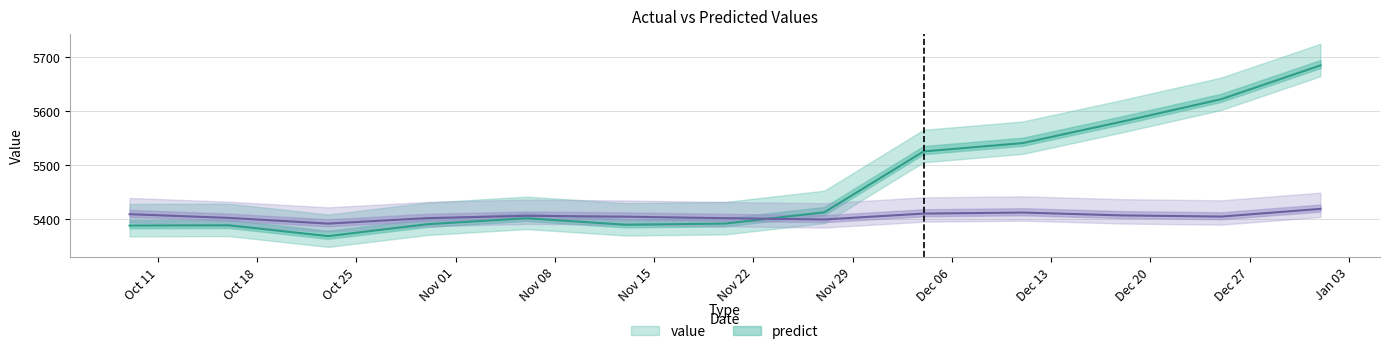

What is the label of the 2nd point from the right?

2016-12-25